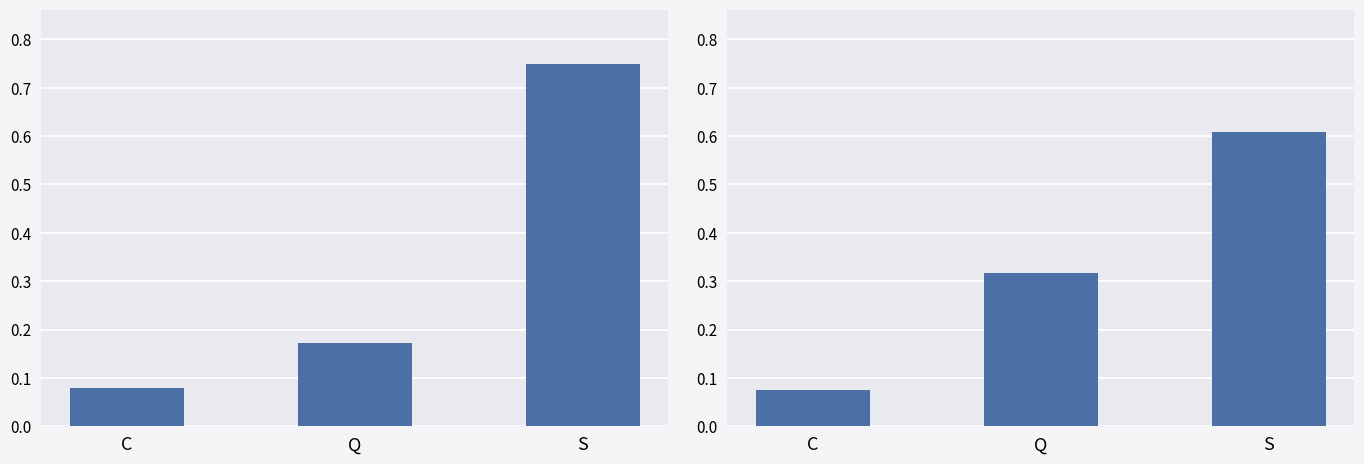

What is the difference between the Left values at S and C?

0.7